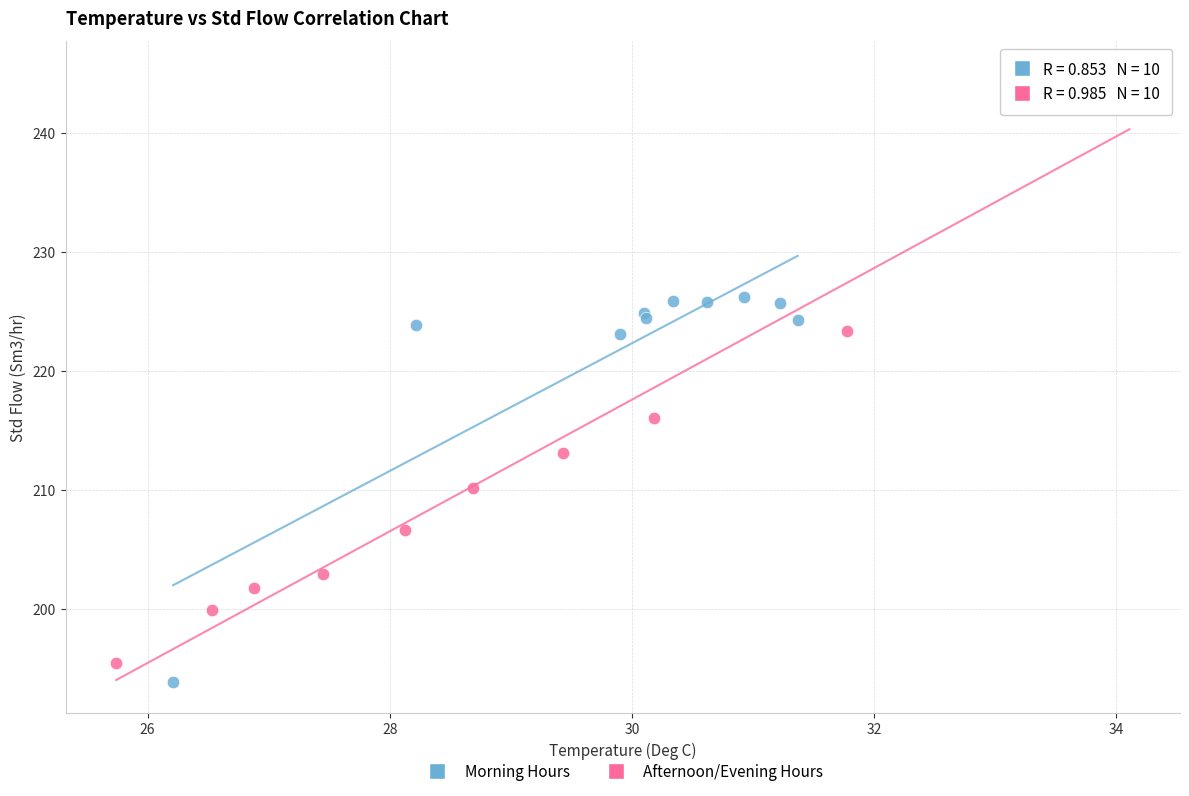

Which series has the largest Y range (max minus min)?

Afternoon/Evening Hours